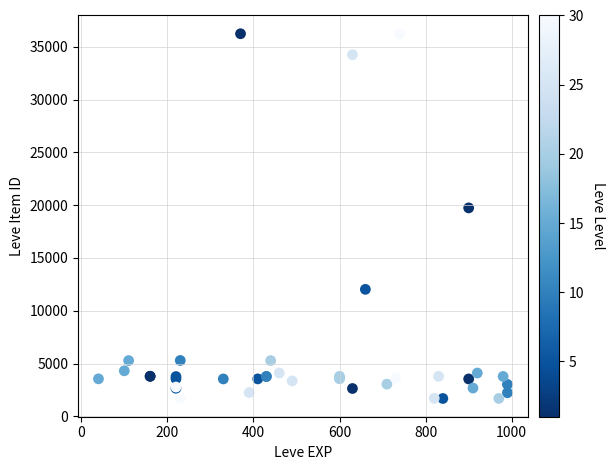

What Y value in the scatter plot is closest to 18967?

19744